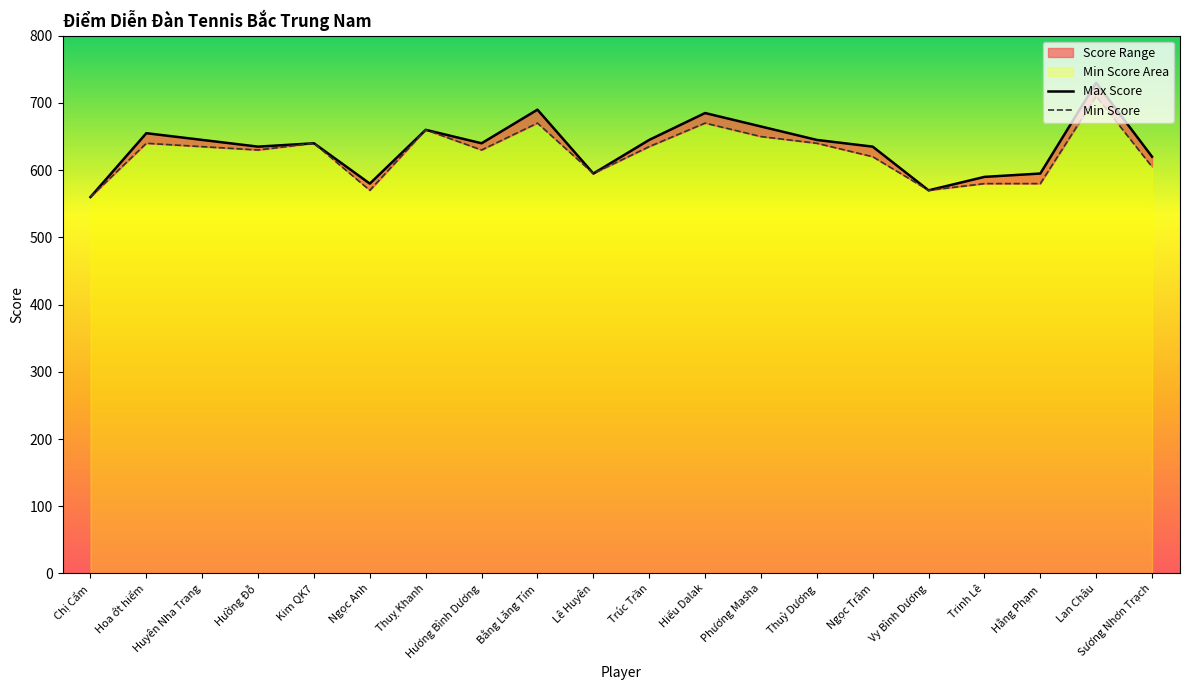

The Min Score series shows 226 at Hiếu Dalak. True or false?

False